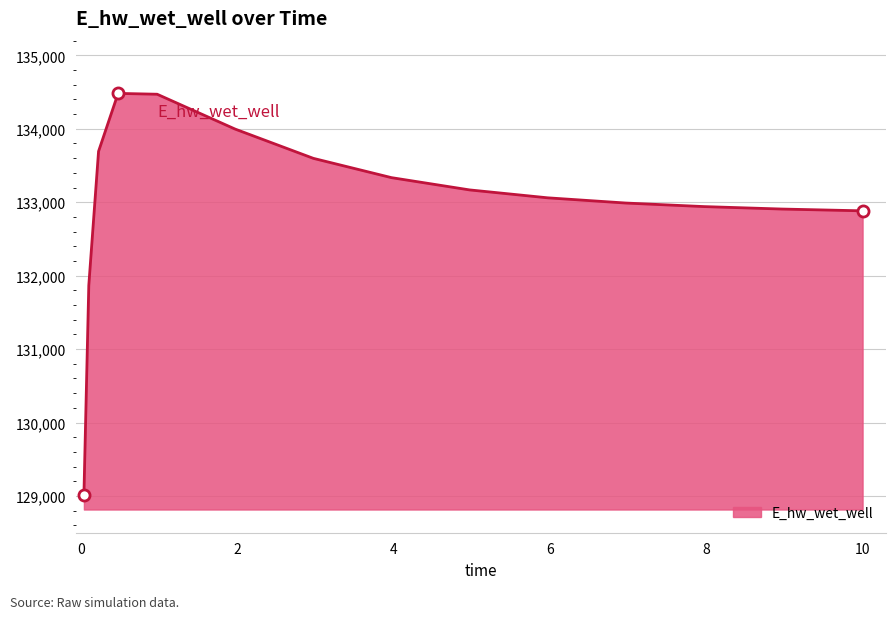

What is the minimum value shown in the chart?

129016.0